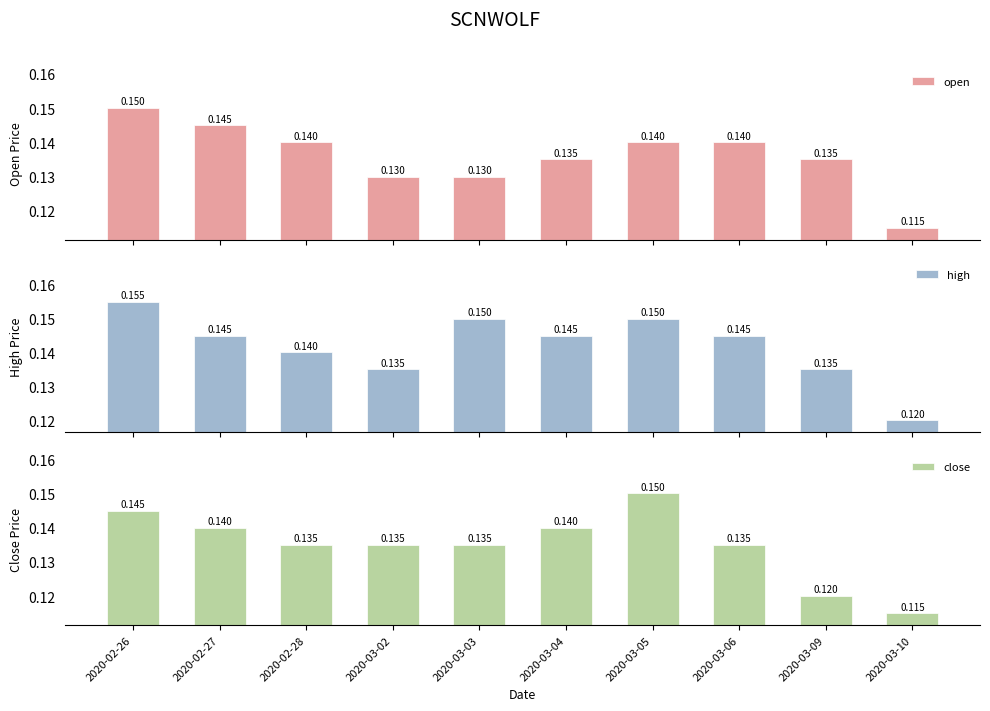

What is the minimum value for open?

0.1